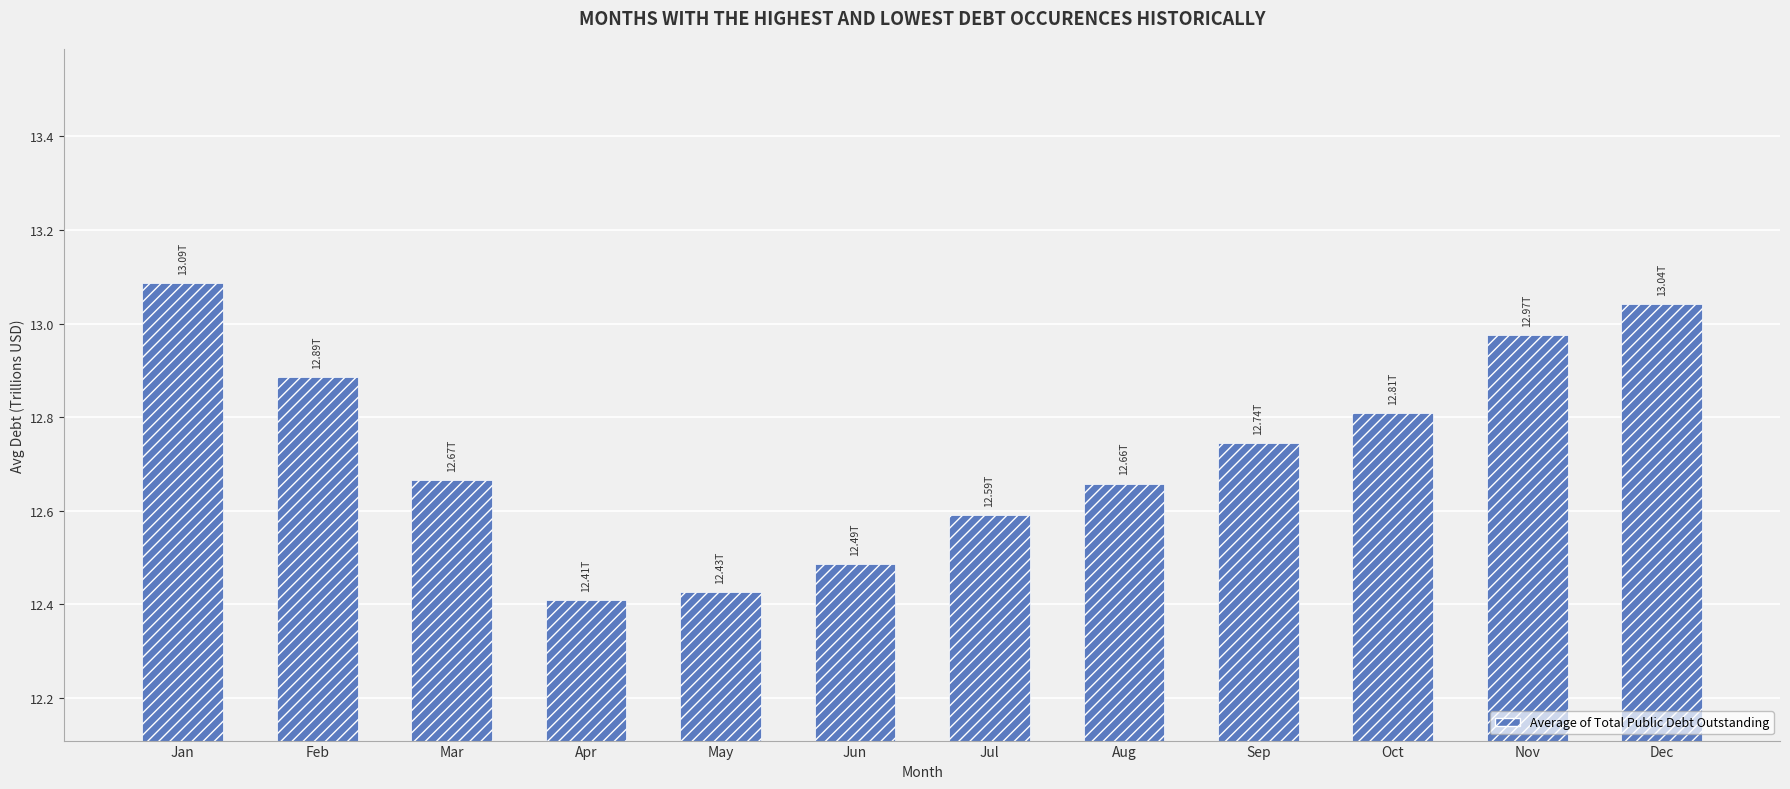

Between Jul and Jan, which is larger?

Jan